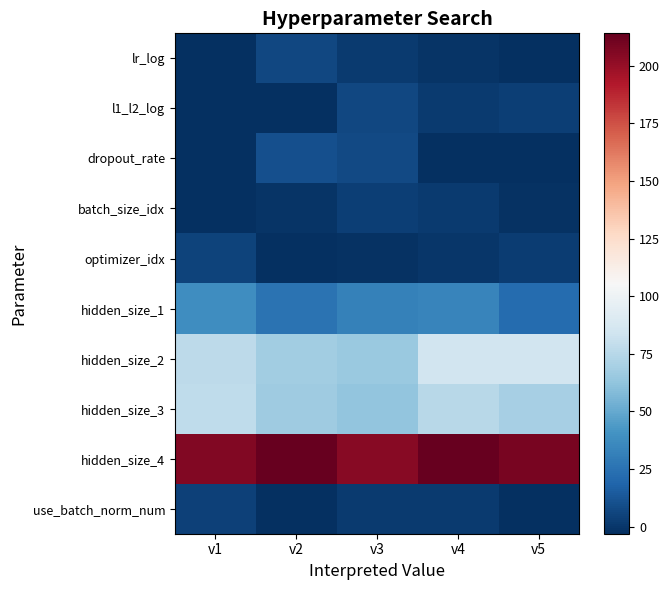

Between v3 and v4, which series saw the biggest shift?

hidden_size_2